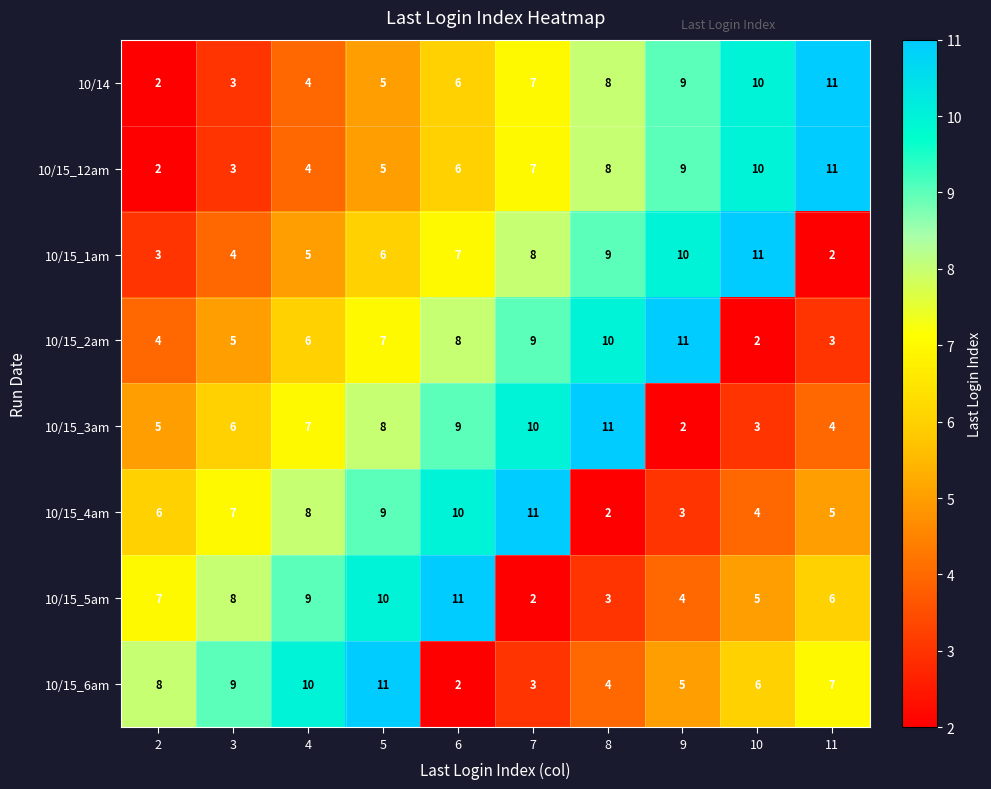

What is the total value across all series at 11?

49